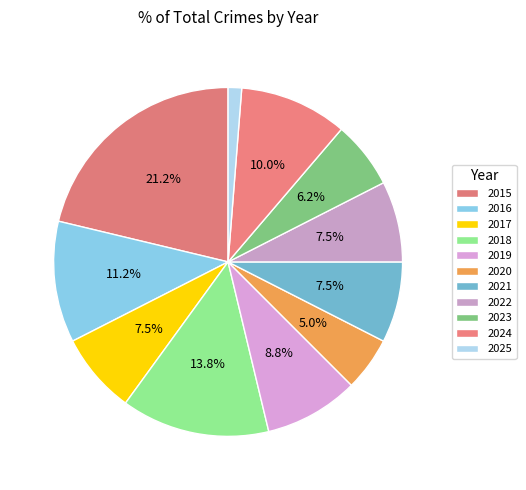

To the nearest percent, what is the average slice percentage?

9%